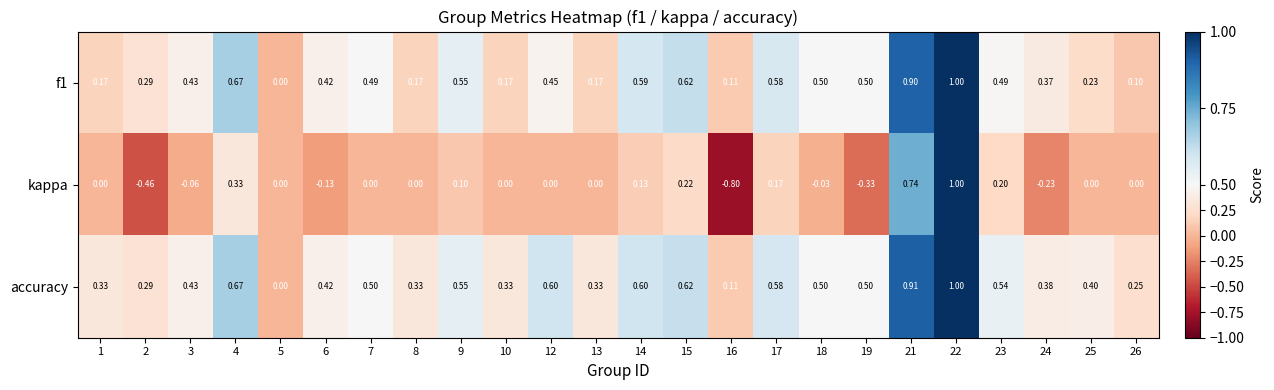

Which series has the widest spread of values?

kappa